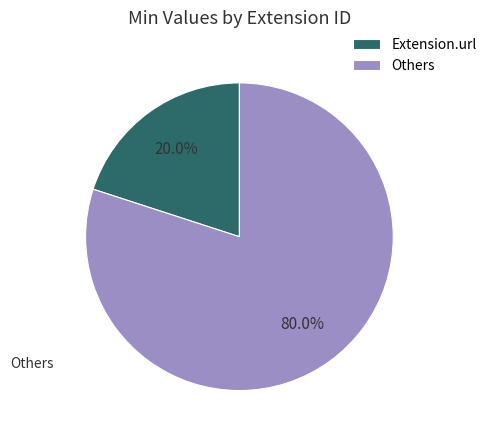

Is there any slice that represents more than half of the pie?

Yes